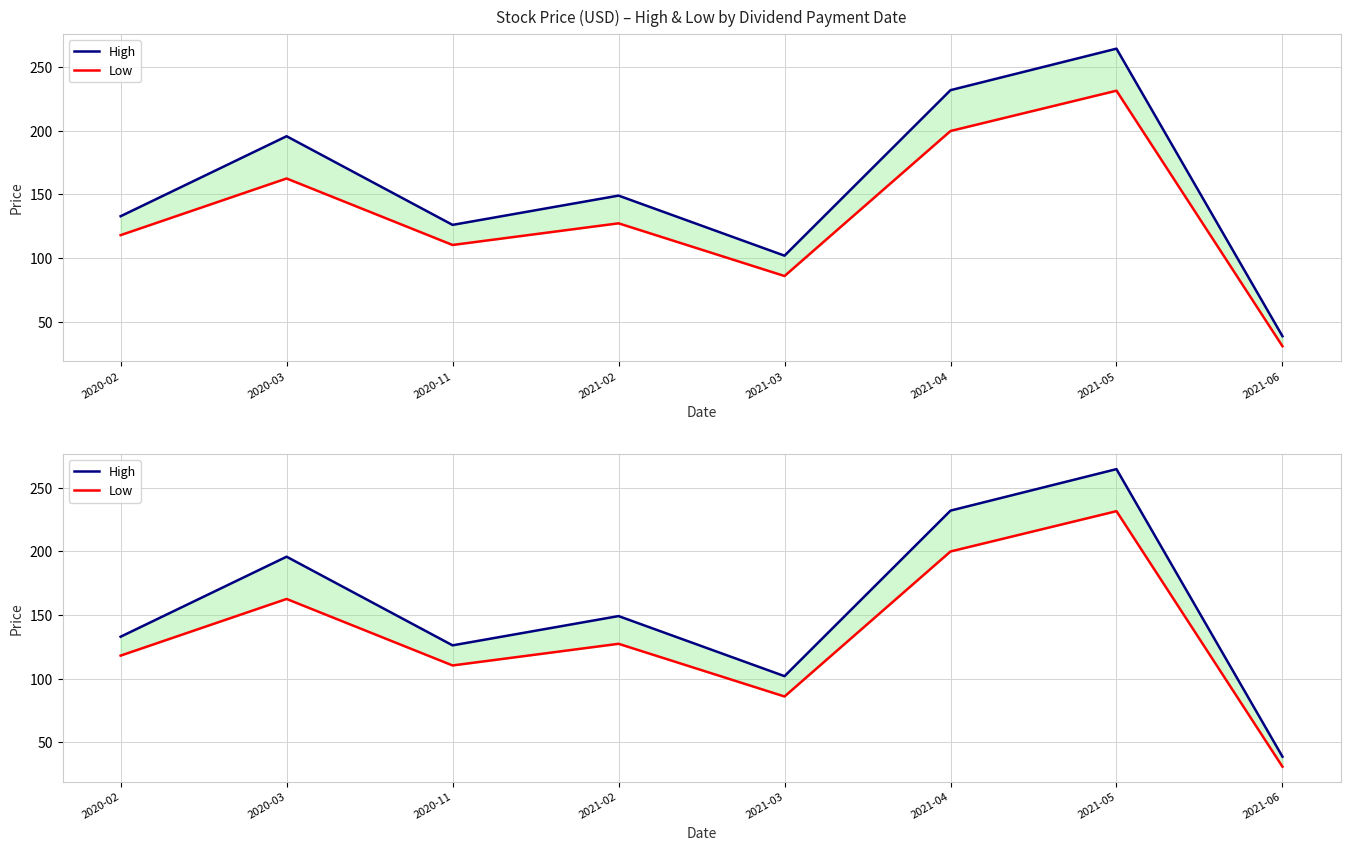

Which has a higher value, 2021-03 or 2020-03?

2020-03